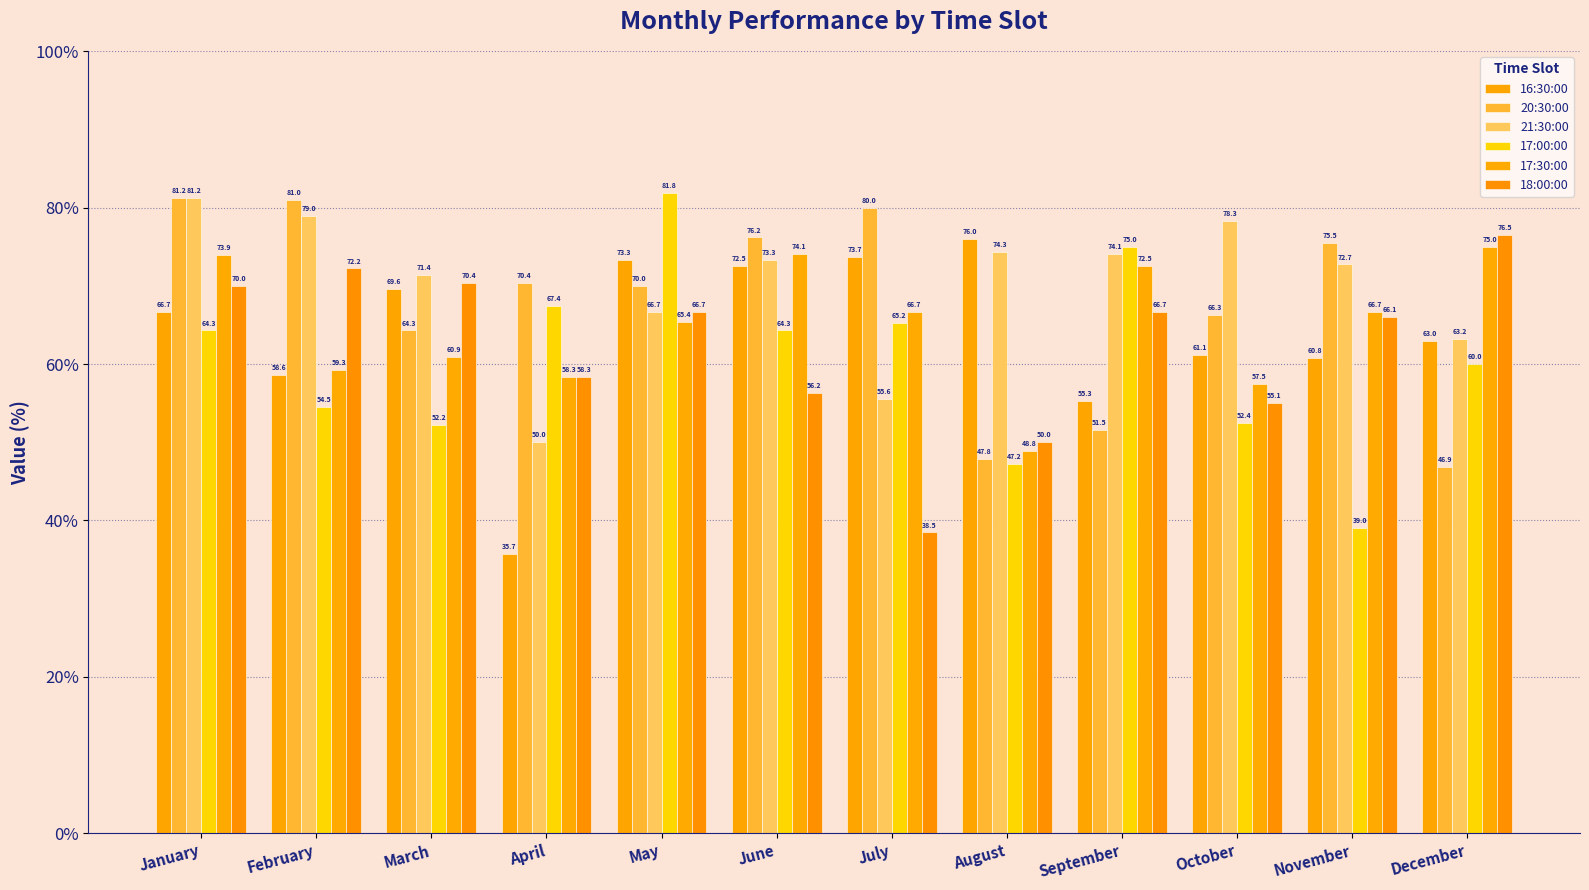

What is the minimum value shown in the chart?

35.7